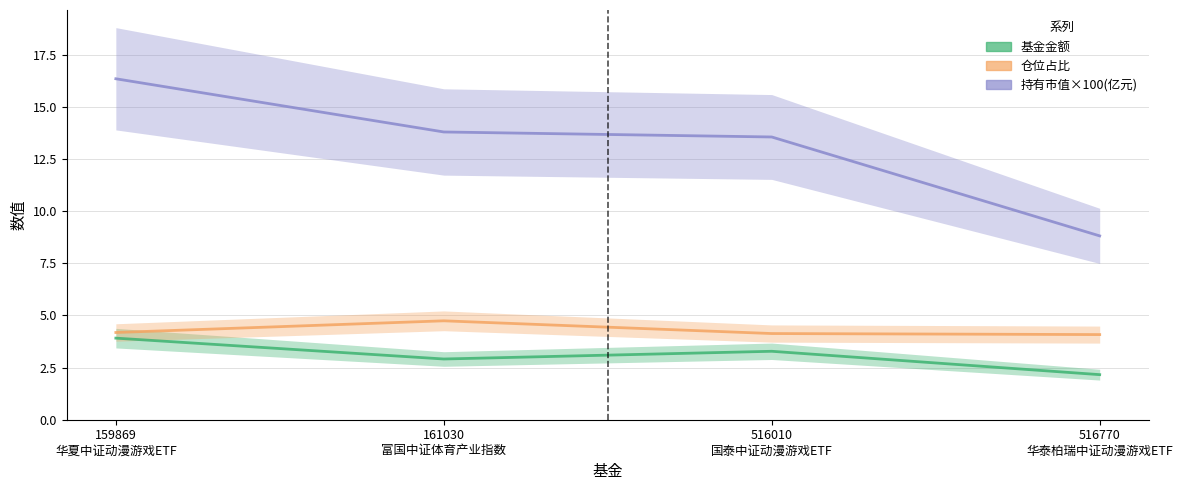

Does the chart display data point markers on the line(s)?

No